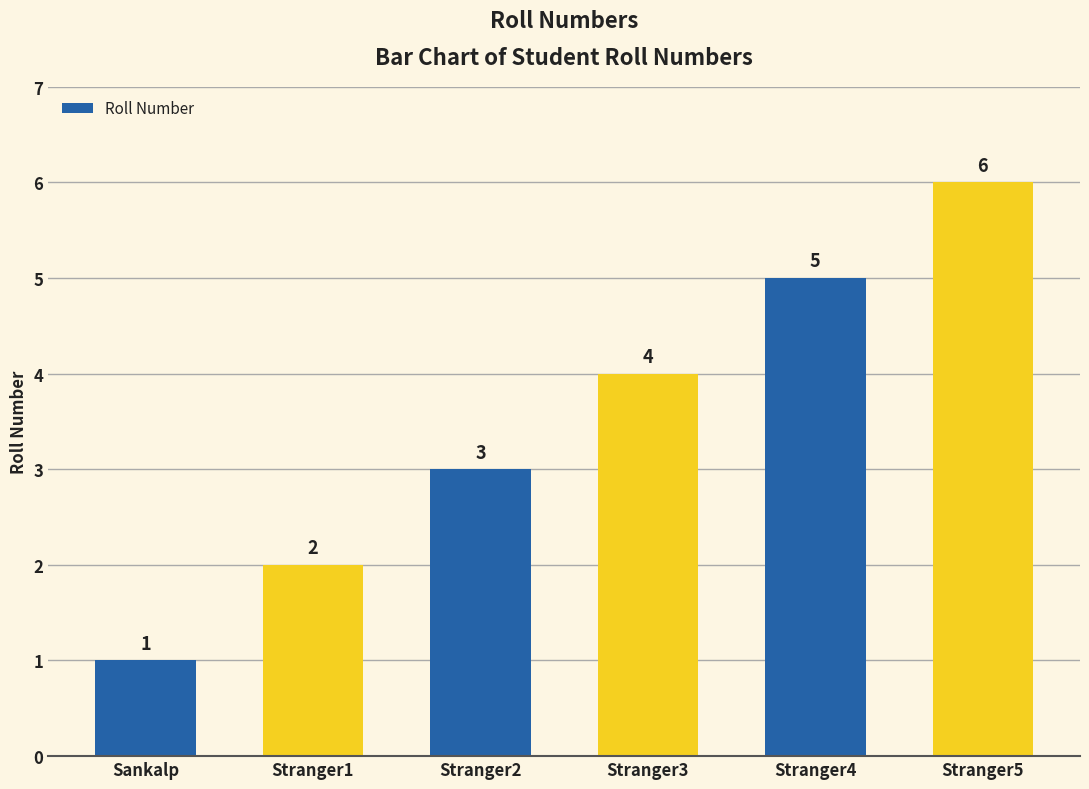

Reading left to right, transcribe all the data shown in this chart.

1	2	3	4	5	6